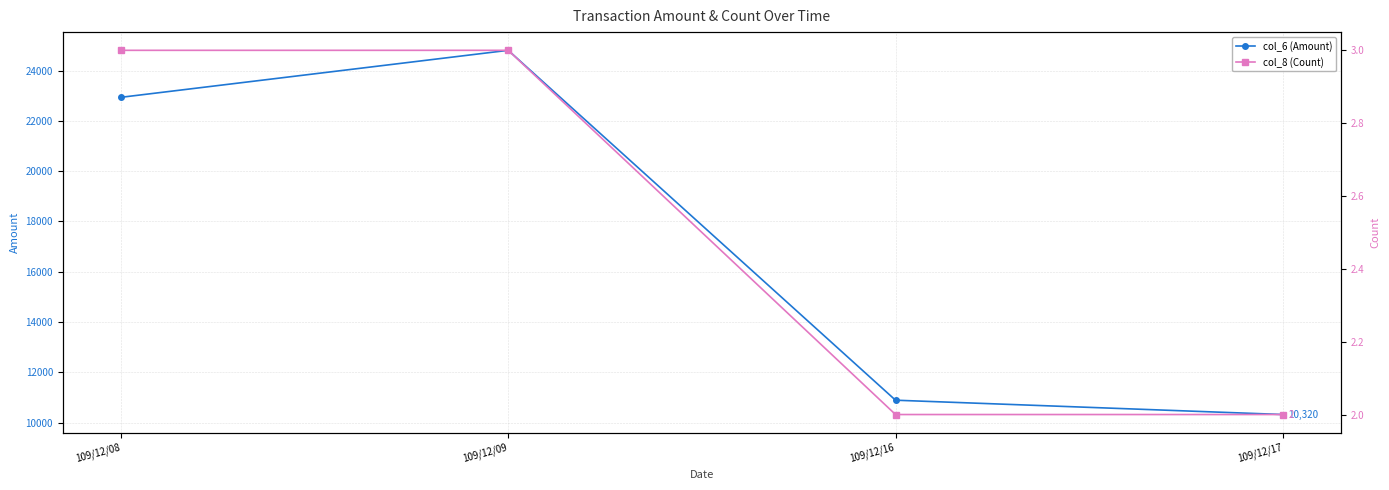

List the series in order of their overall mean, highest first.

col_6 (Amount), col_8 (Count)